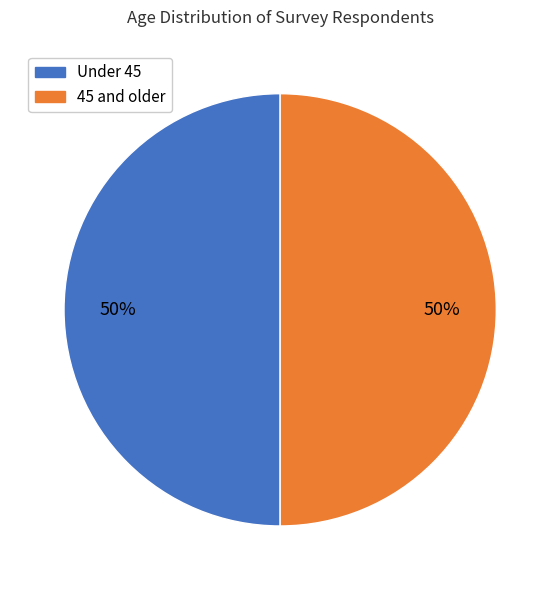

To the nearest percent, what is the average slice percentage?

50%